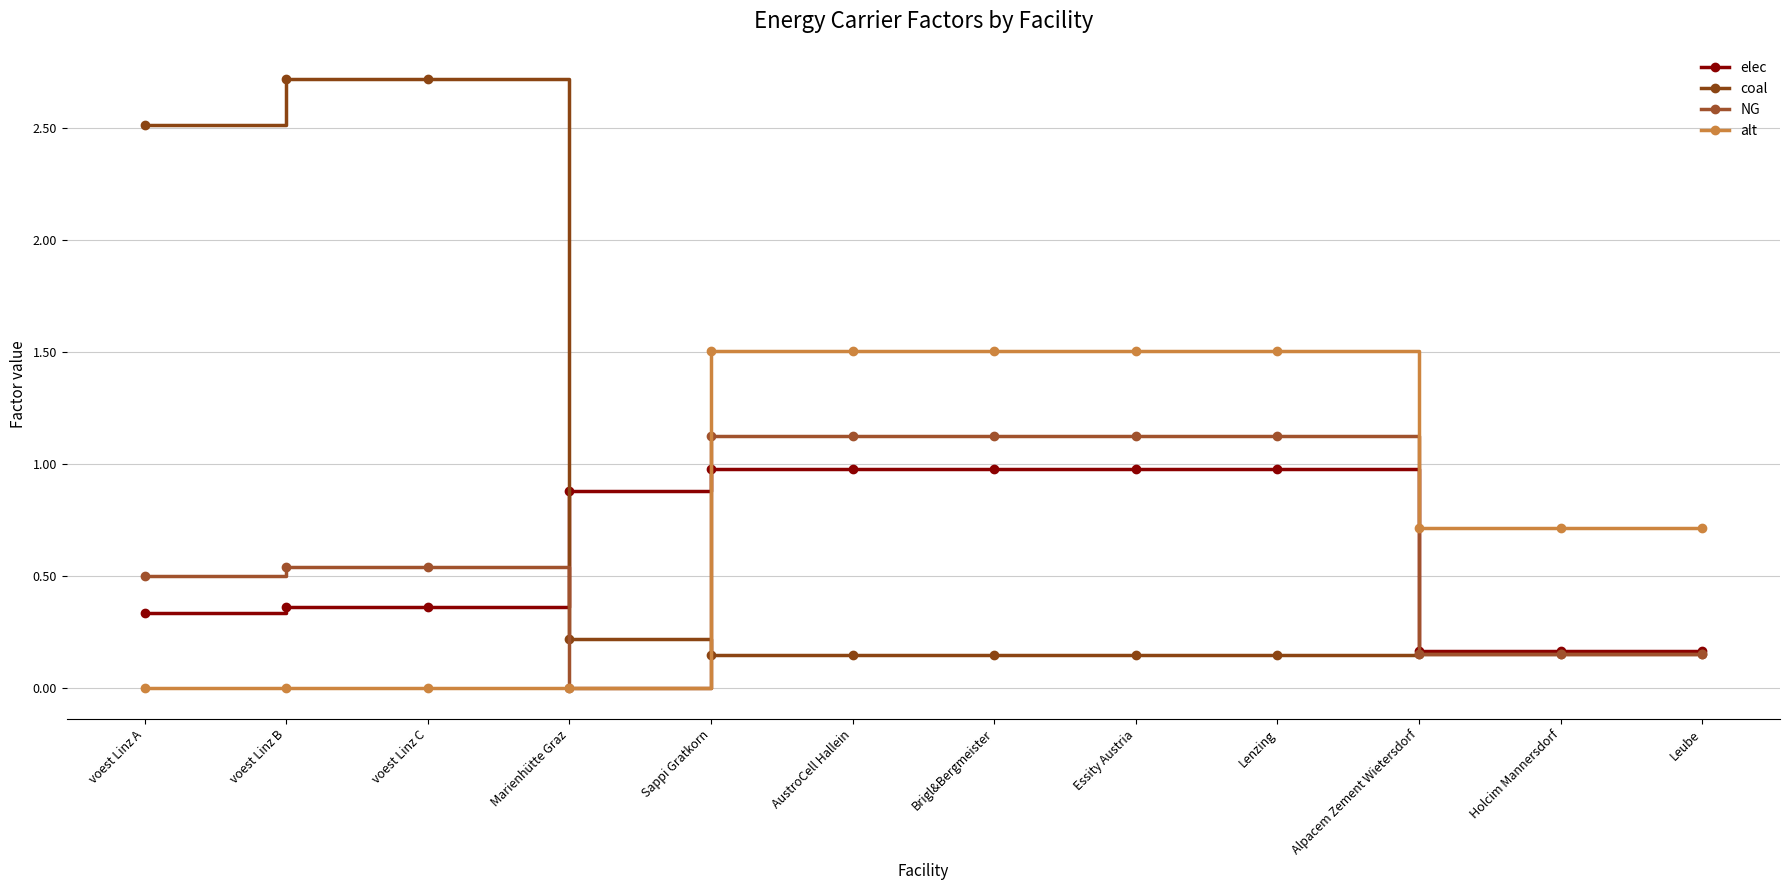

List the series in order of their peak value, lowest first.

elec, NG, alt, coal